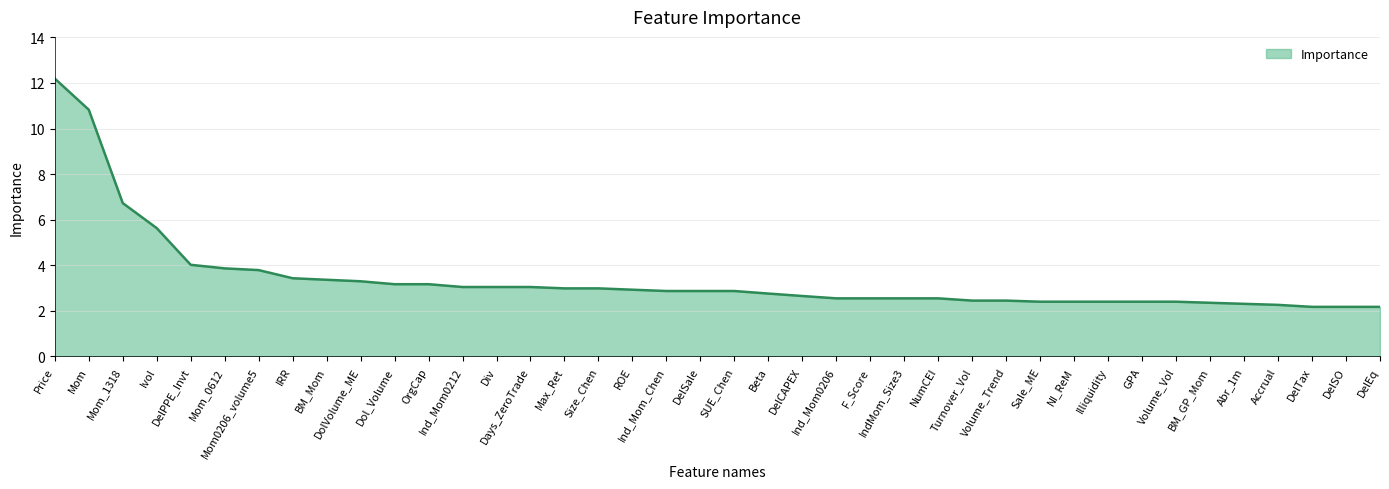

What is the minimum value shown in the chart?

2.2